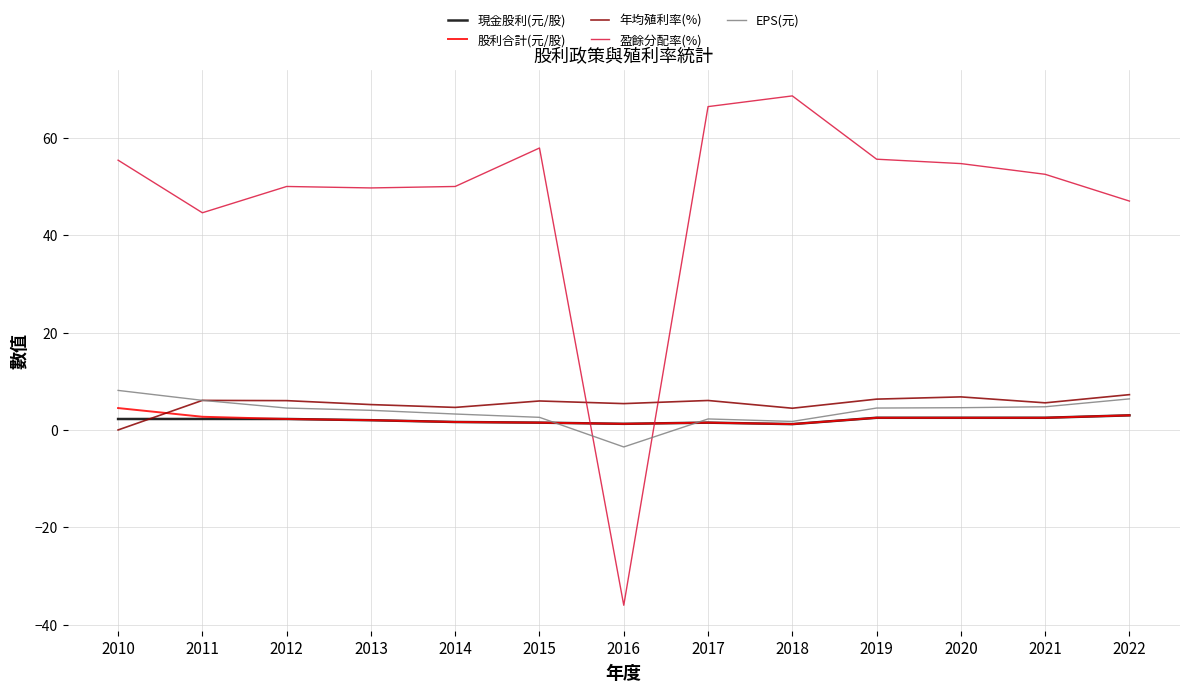

Read the 股利合計(元/股) value at 2021.

2.5